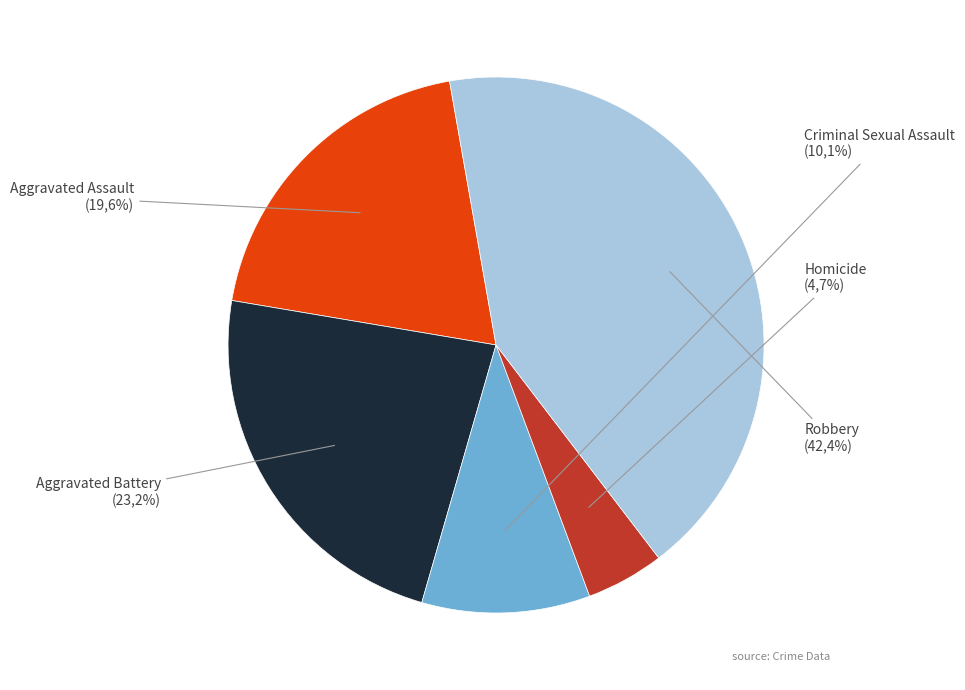

Does any single category account for the majority?

No